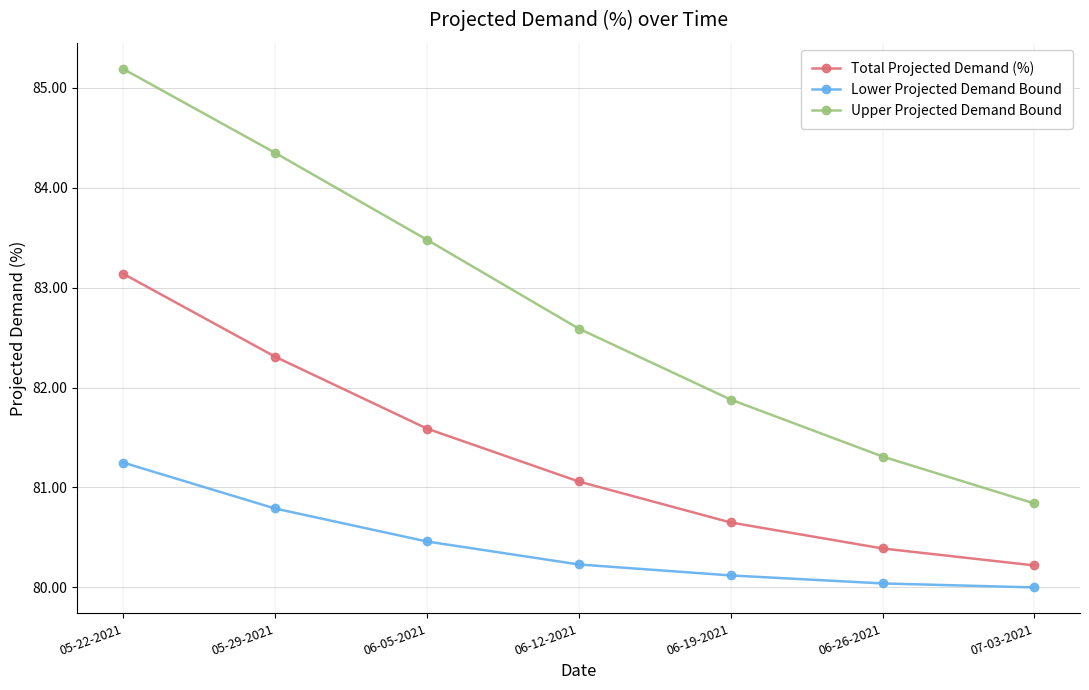

What is the label of the 4th point from the left?

06-12-2021